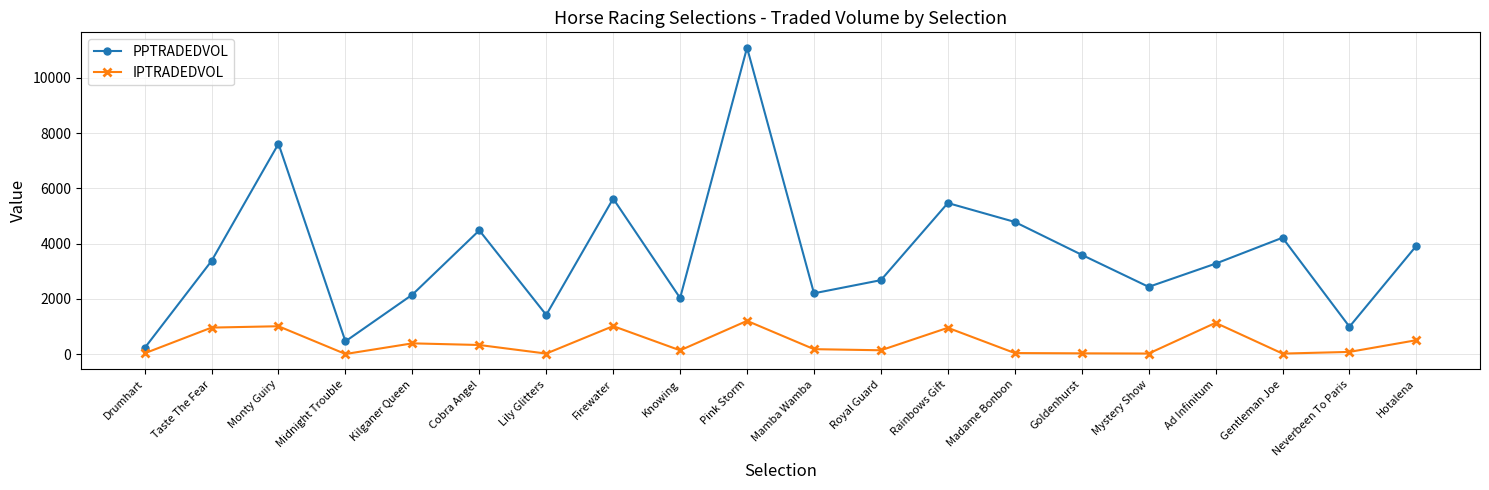

What are all the series names shown in the legend?

PPTRADEDVOL, IPTRADEDVOL